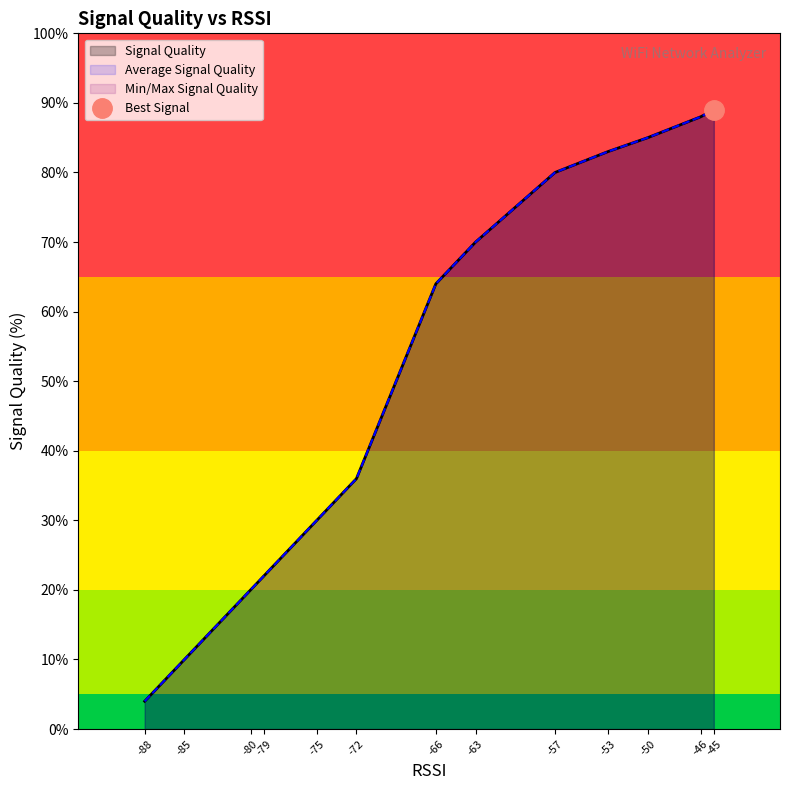

The Signal Quality series shows 70 at 7. True or false?

True